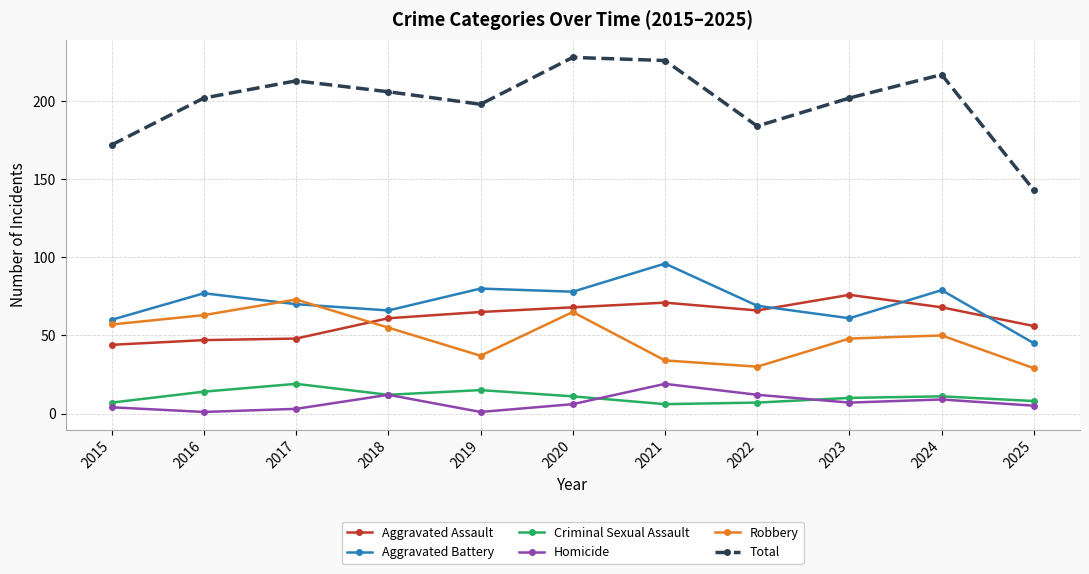

Between 2018 and 2023, which series saw the biggest shift?

Aggravated Assault